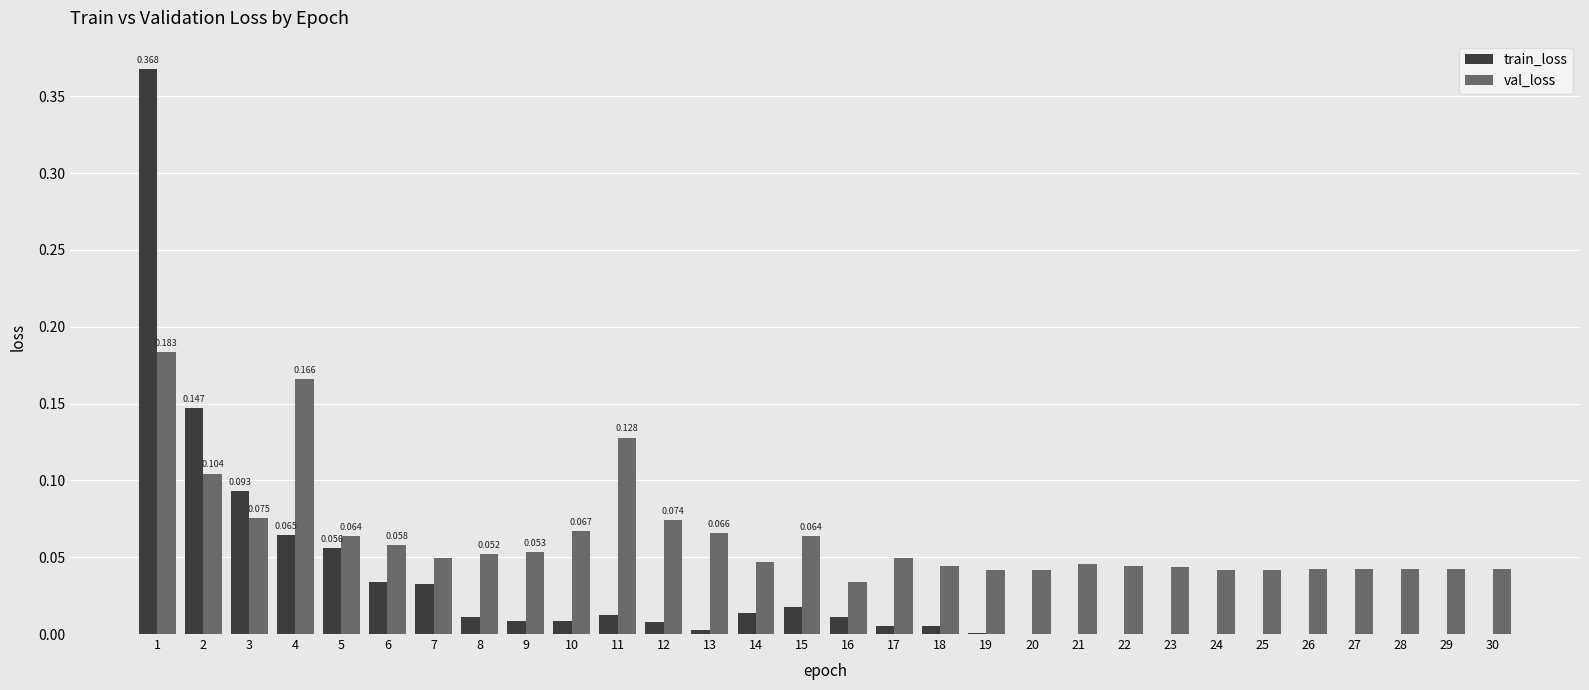

The train_loss series shows 0.2 at 2. True or false?

False